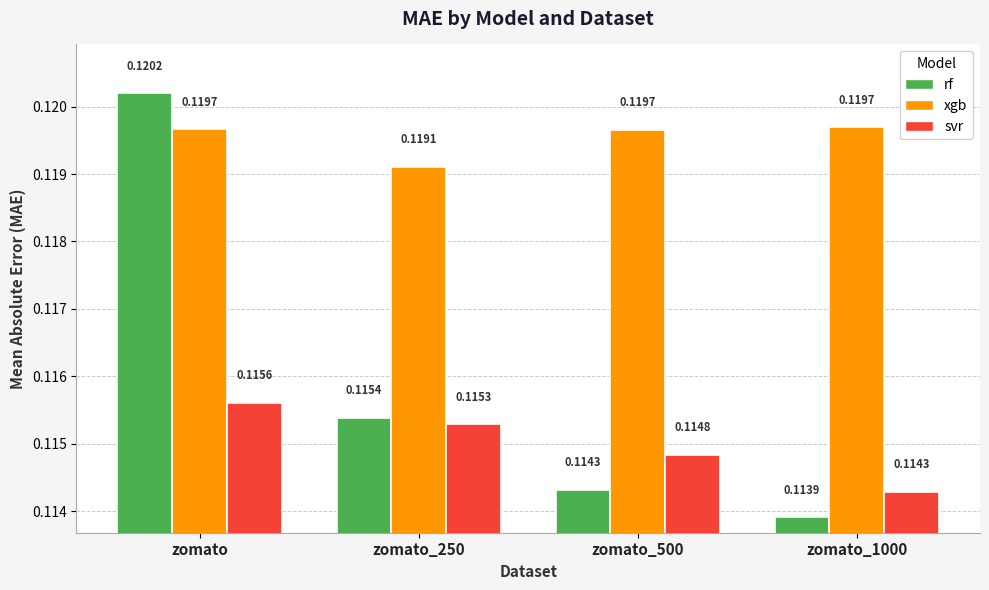

At which category does the chart reach its peak across all series?

zomato